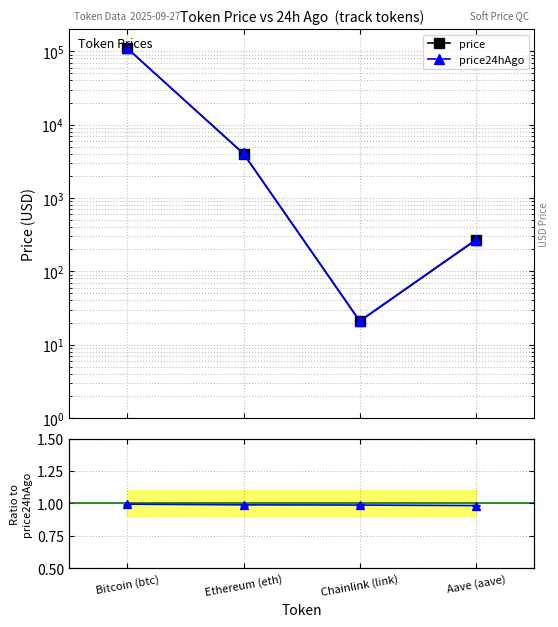

Rank the categories by price value from highest to lowest.

Bitcoin (btc), Ethereum (eth), Aave (aave), Chainlink (link)